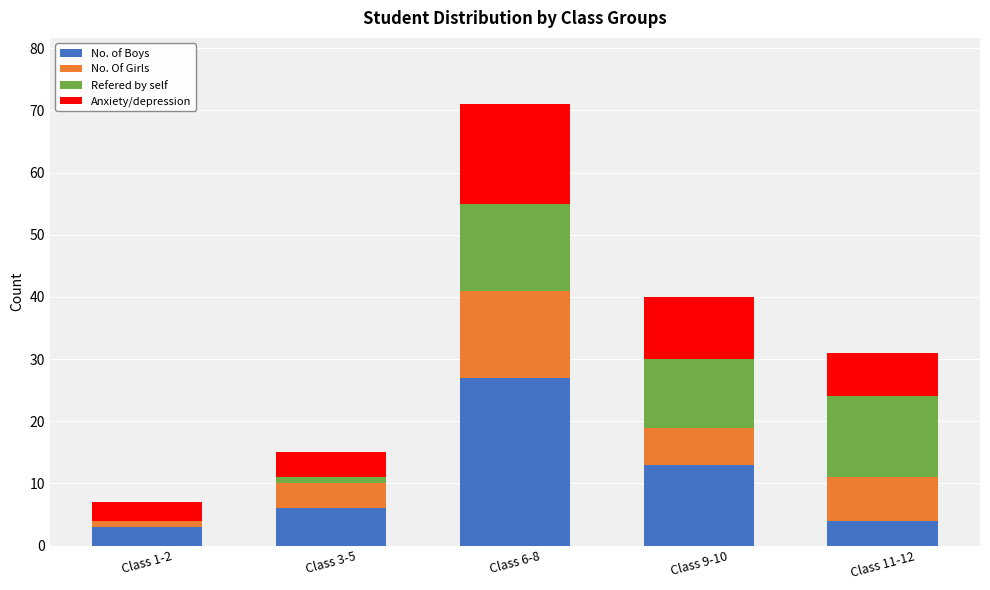

What is the maximum value for No. of Boys?

27